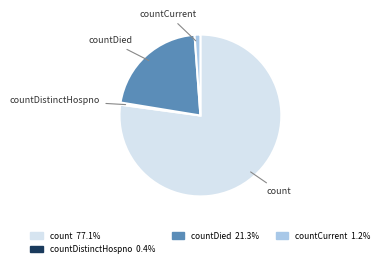

How many segments does this pie chart have?

4